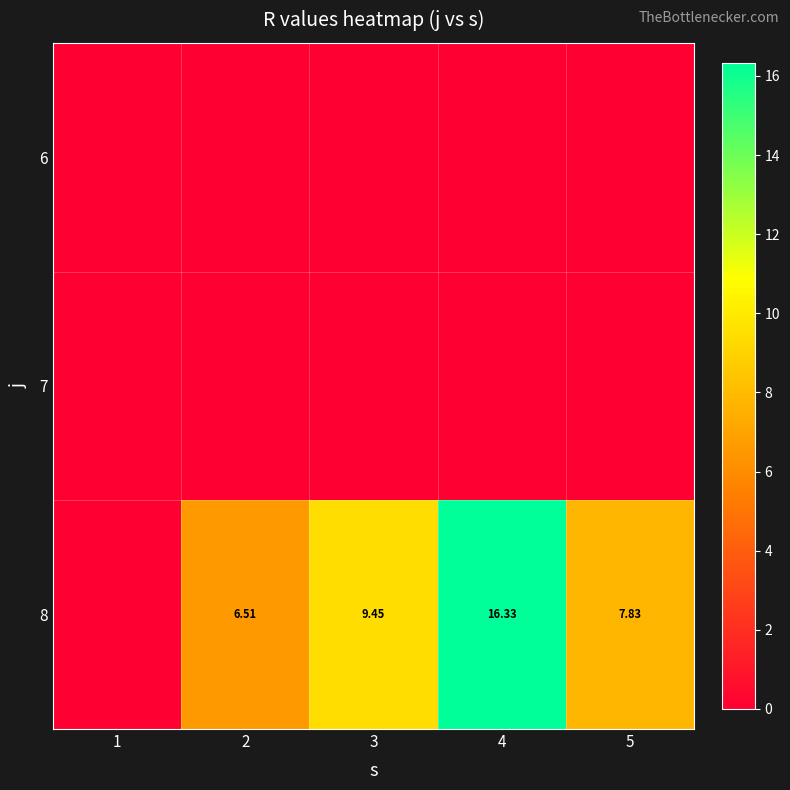

Where does the 8 series first go above 7?

3